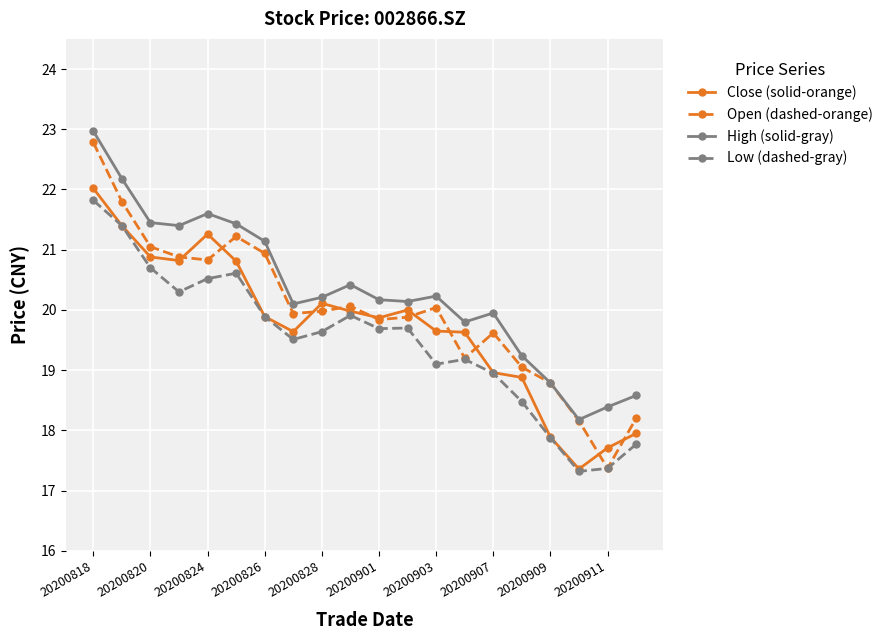

True or false: Low (dashed-gray) has more than 0 interior local peaks.

True